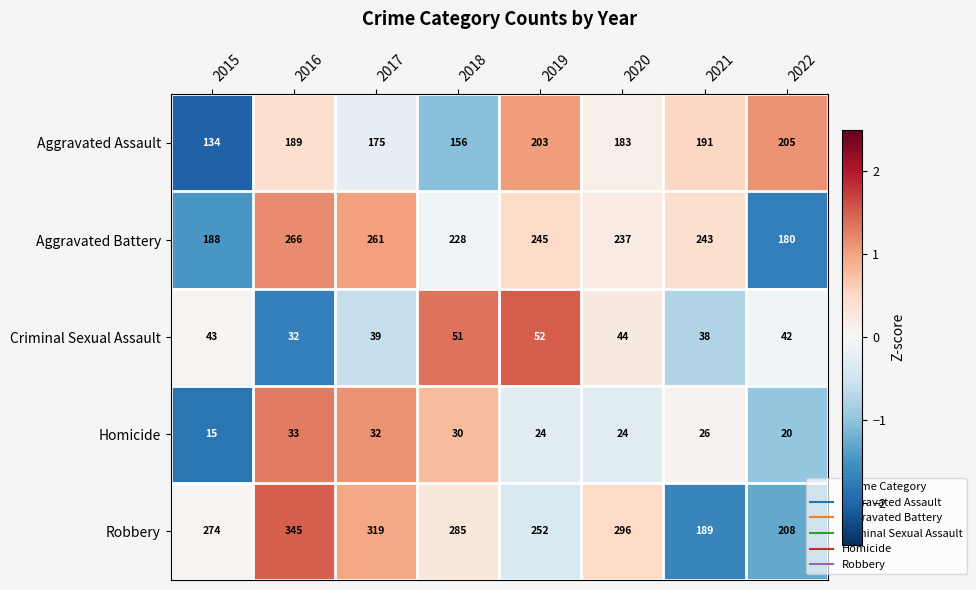

The Robbery series shows 319 at 2017. True or false?

True